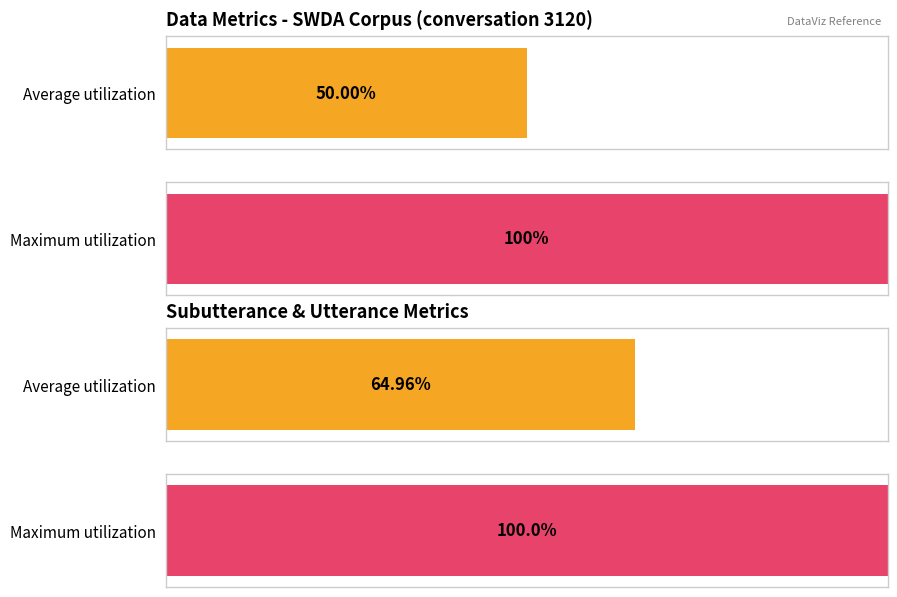

Are the bars grouped side by side (vs. stacked)?

Yes